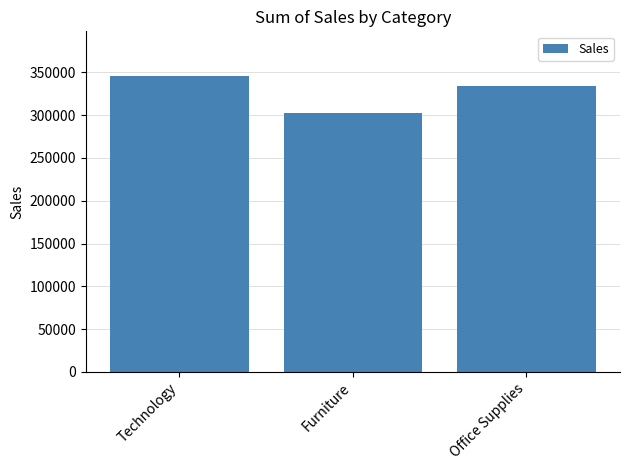

Are the bars horizontal?

No